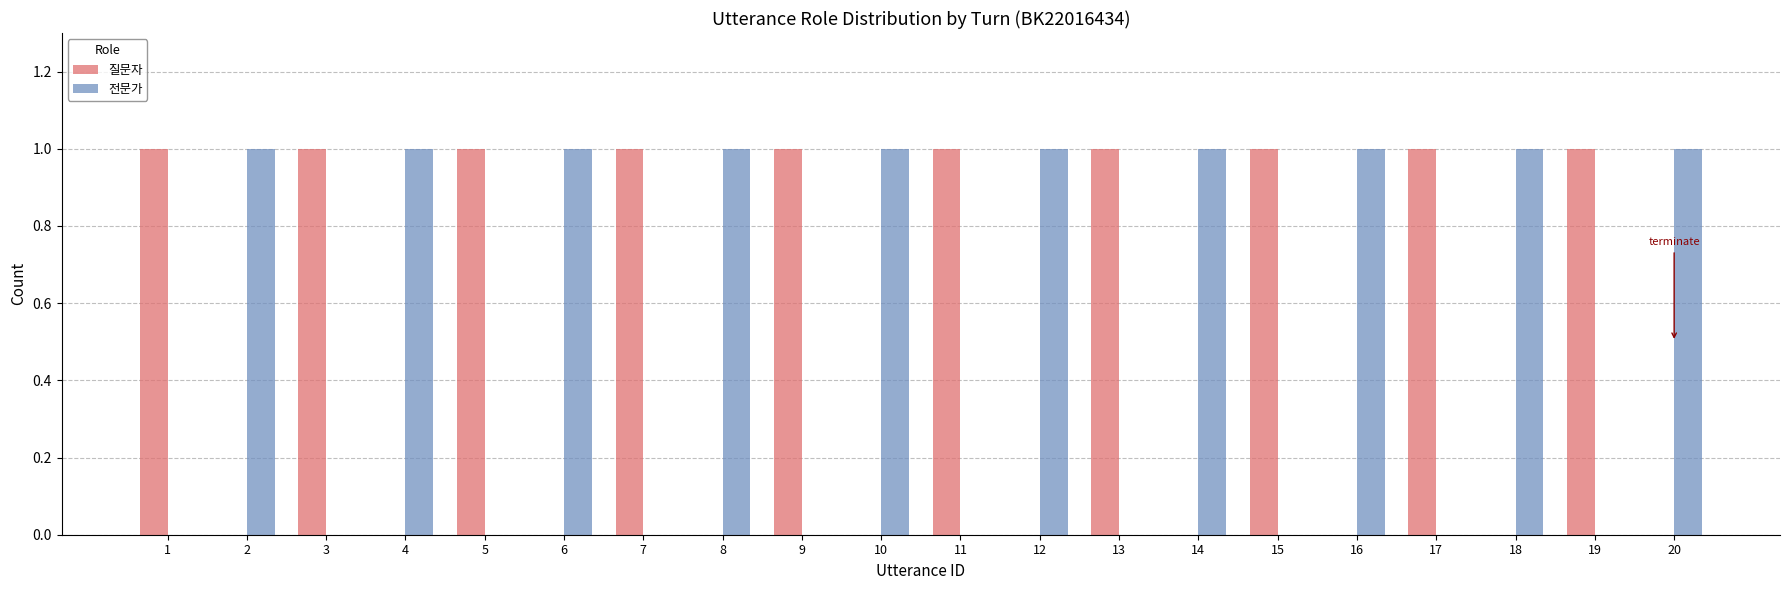

Is it true that 전문가 equals 1 at 16?

True